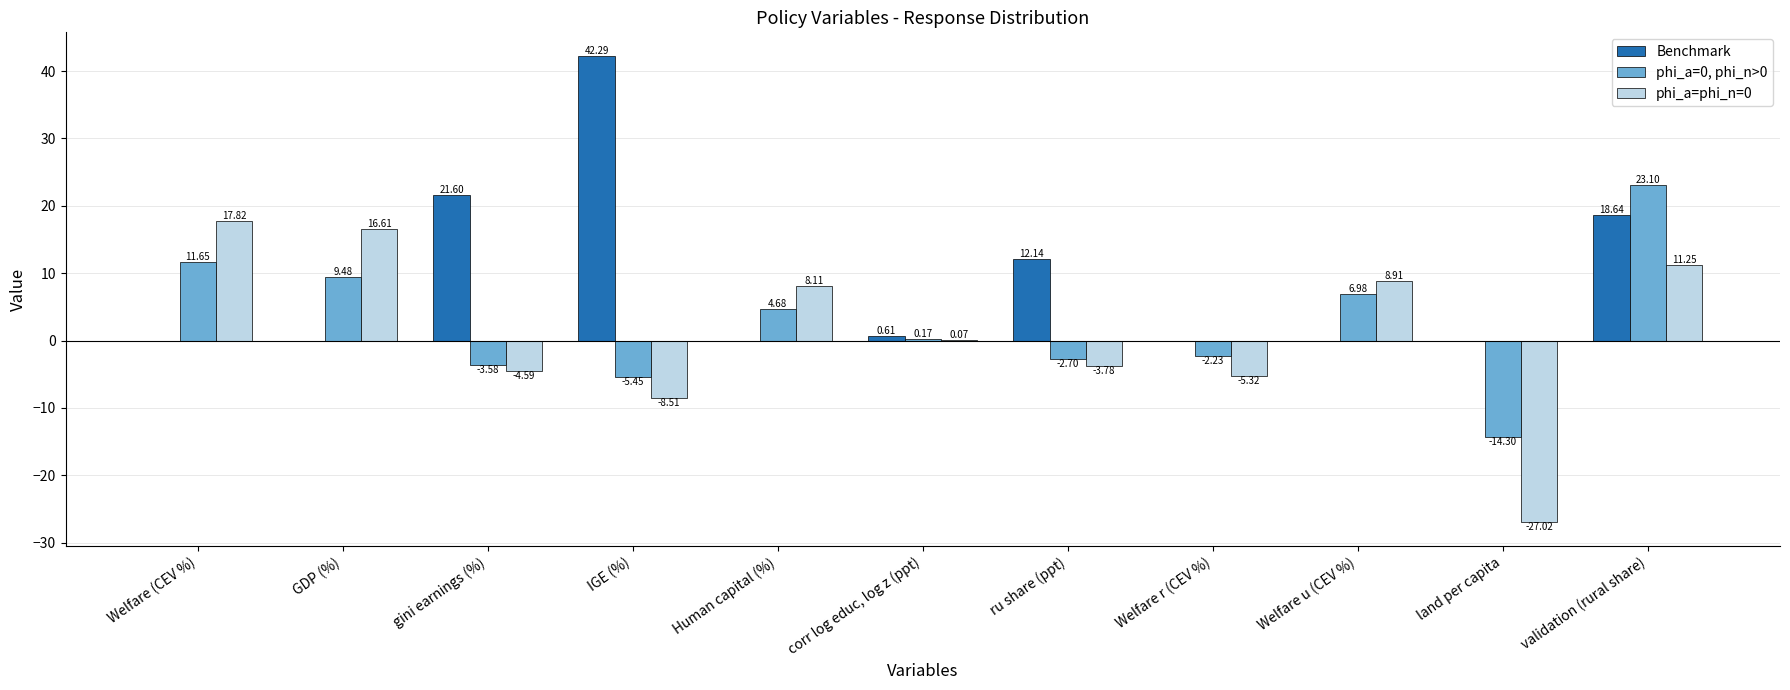

Which series has the largest total across all categories?

Benchmark